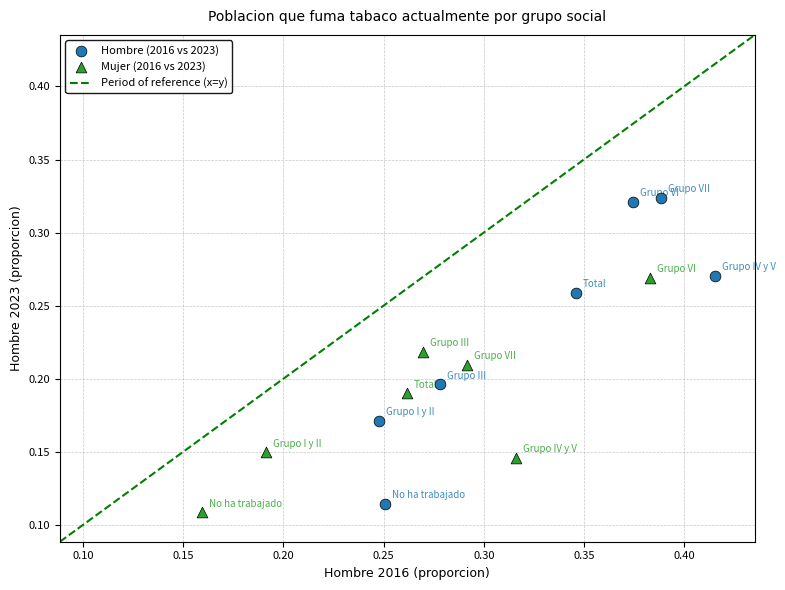

Which series has the widest spread of Y values?

Hombre (2016 vs 2023)